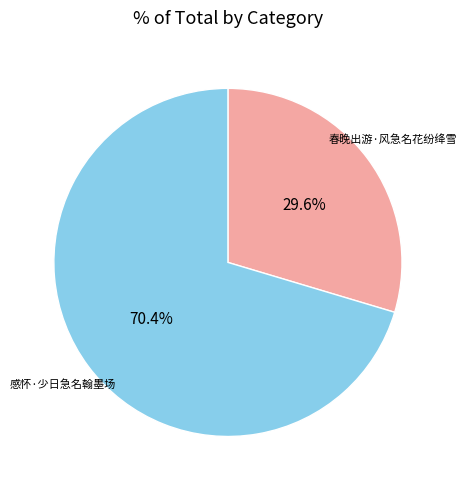

Combined, do 感怀·少日急名翰墨场 and 春晚出游·风急名花纷绛雪 account for over 50%?

Yes